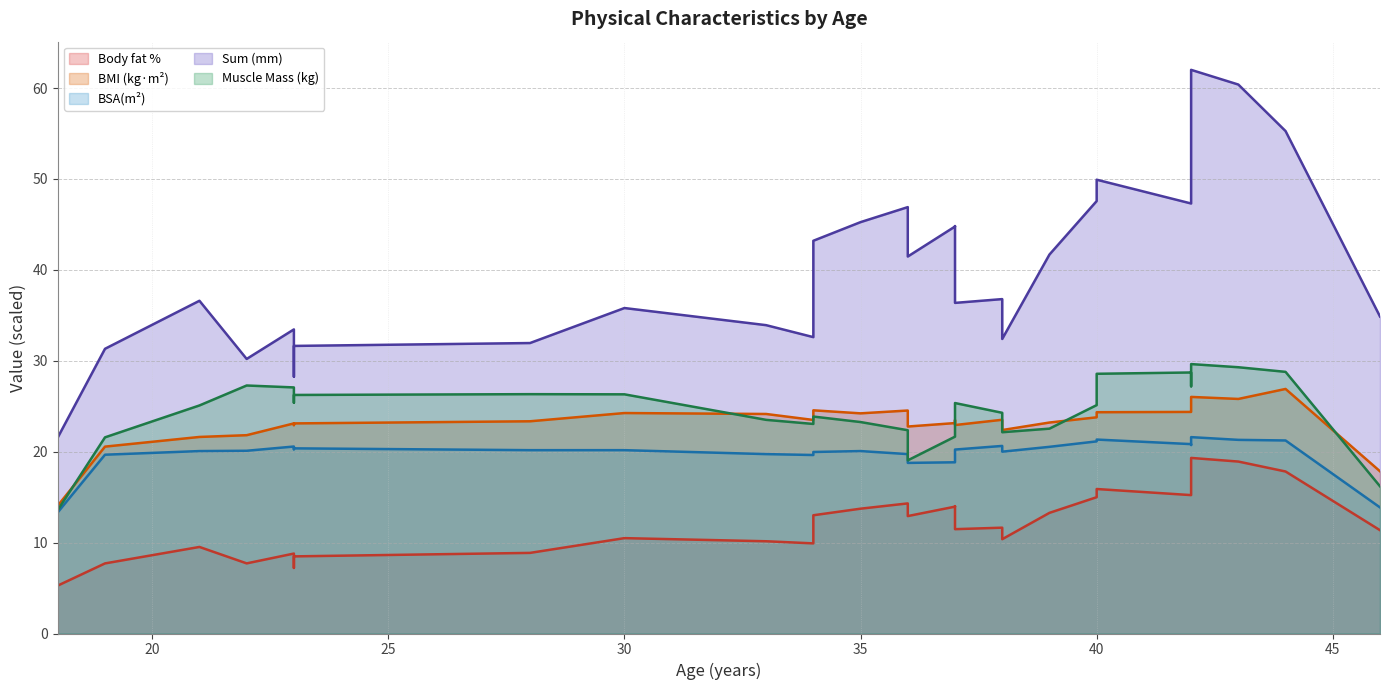

How many interior local valleys does the BSA(m²) (line) series have?

5